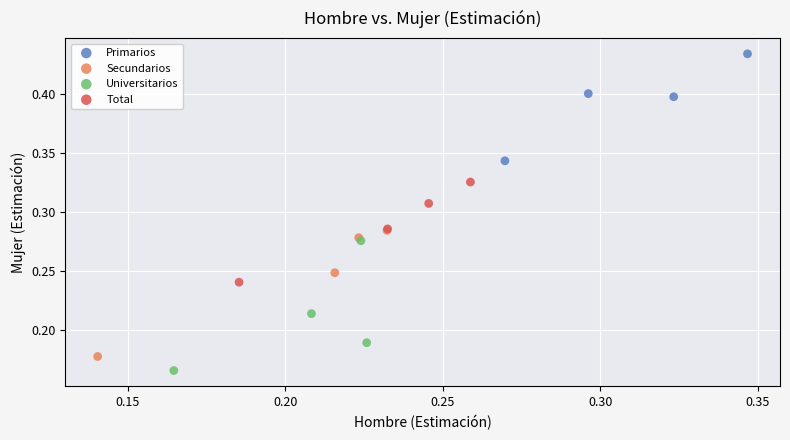

What are all the series names shown in the legend?

Primarios, Secundarios, Universitarios, Total